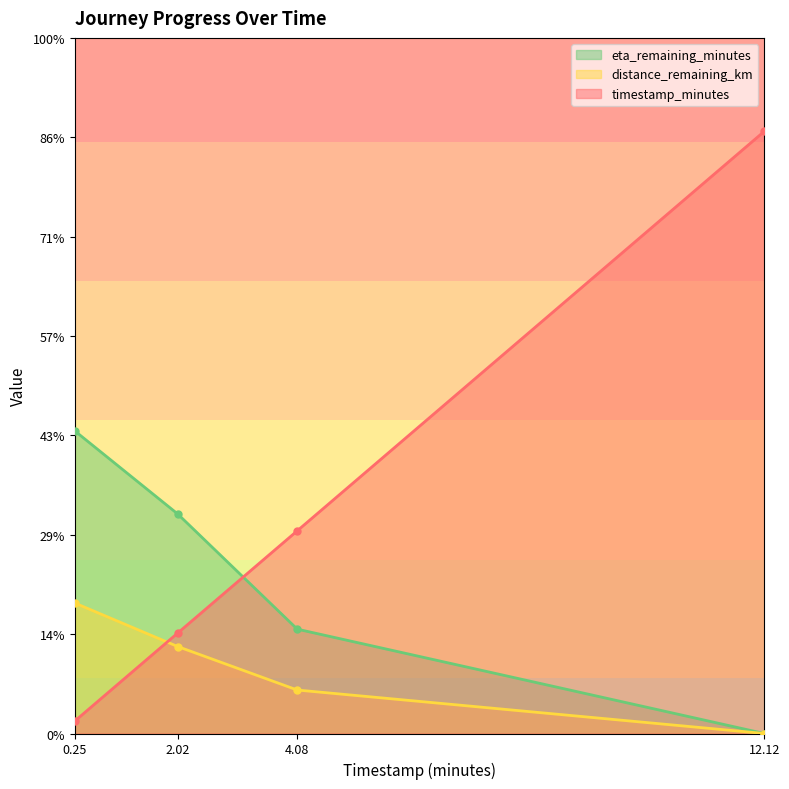

What is the difference between the maximum and minimum values in the timestamp_minutes series?

11.9